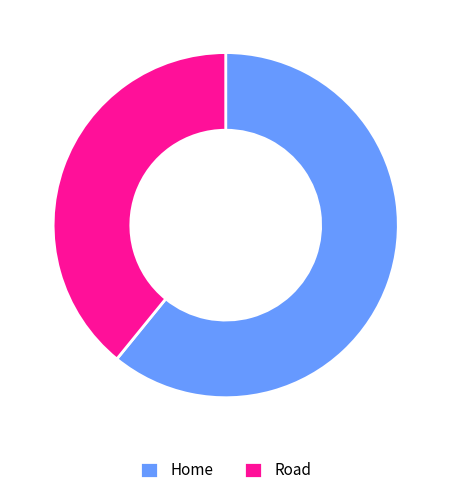

Is there any slice that represents more than half of the pie?

Yes